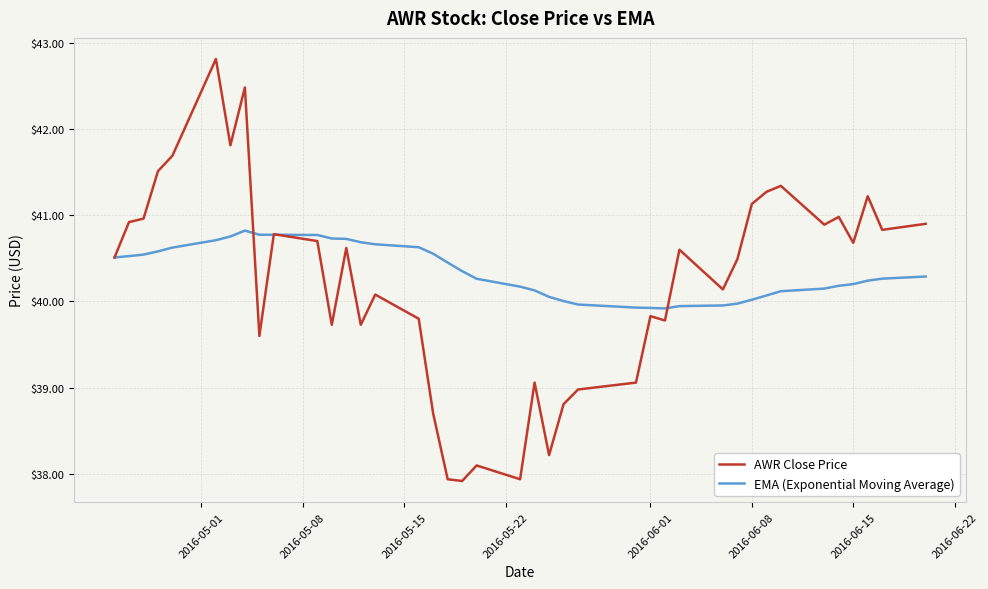

Which series has the widest spread of values?

AWR Close Price